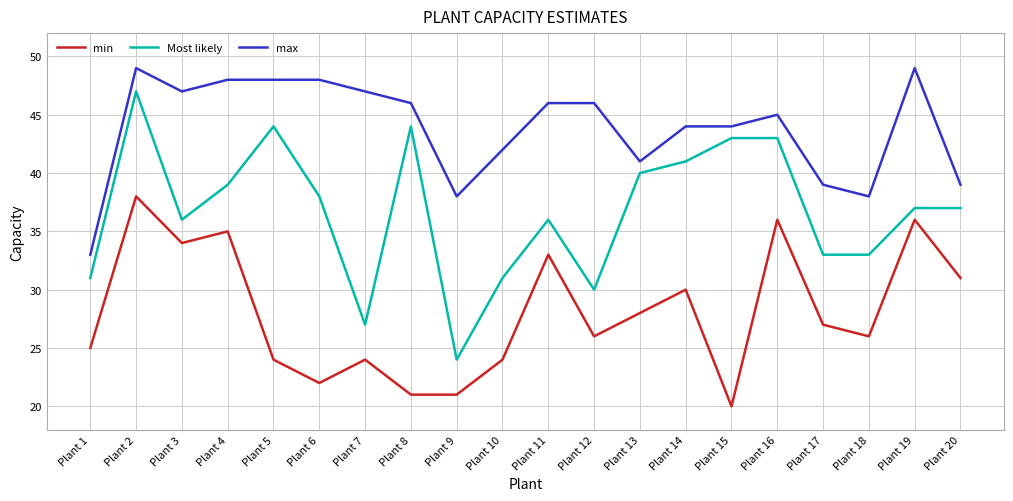

At which label does min reach its peak?

Plant 2